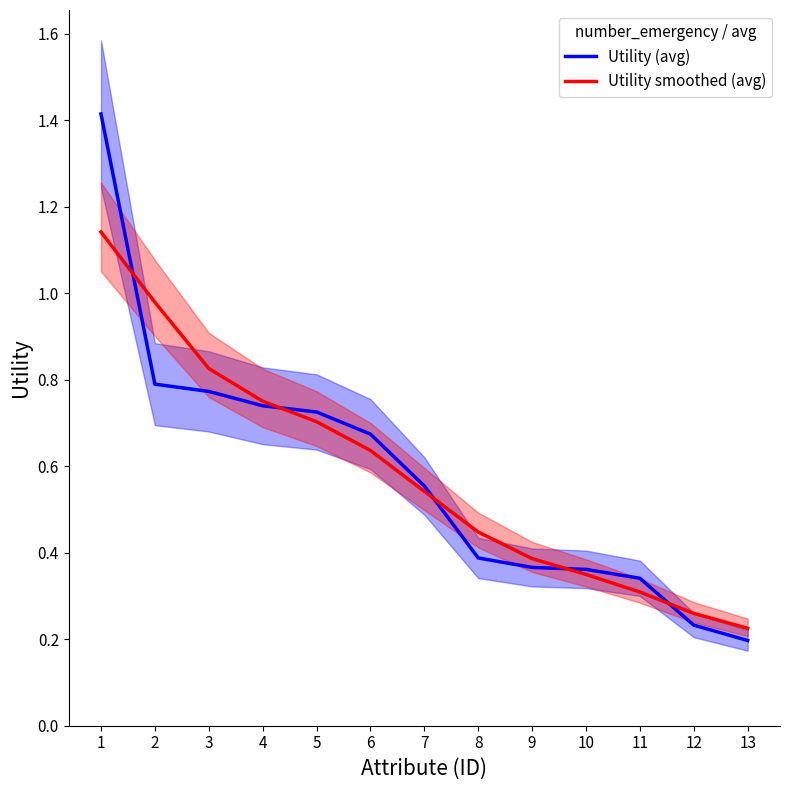

How many lines are shown in the chart?

2